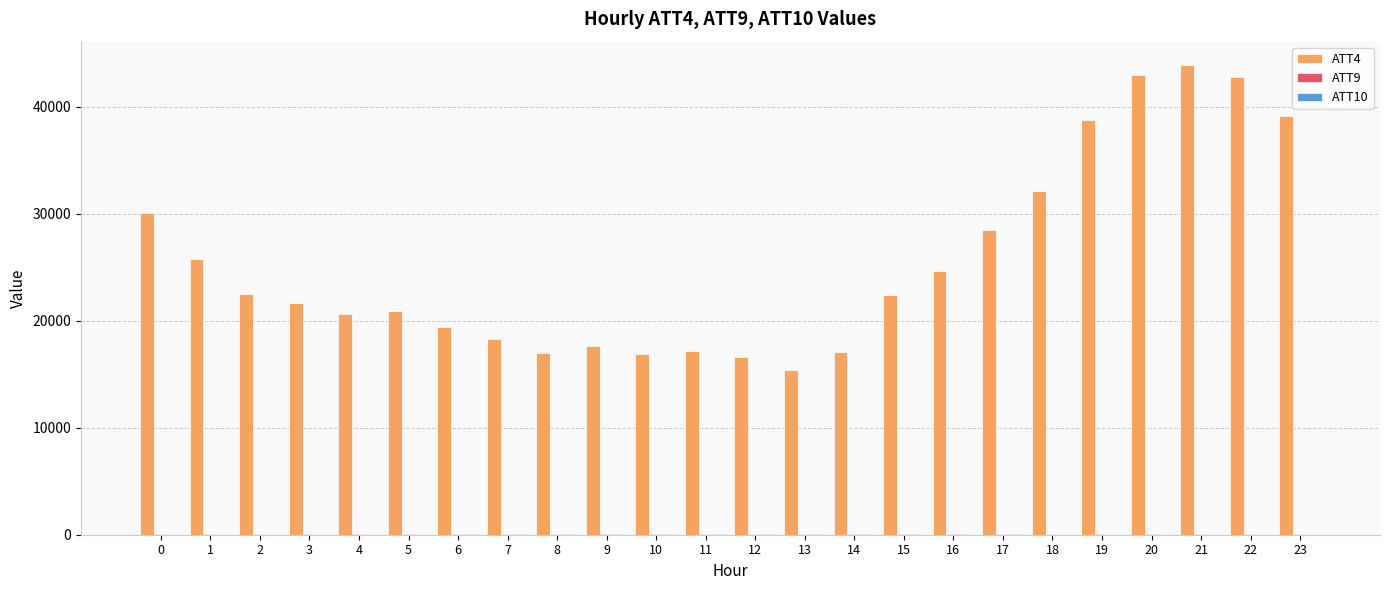

The value of ATT4 at 0 is 30100.0. True or false?

True